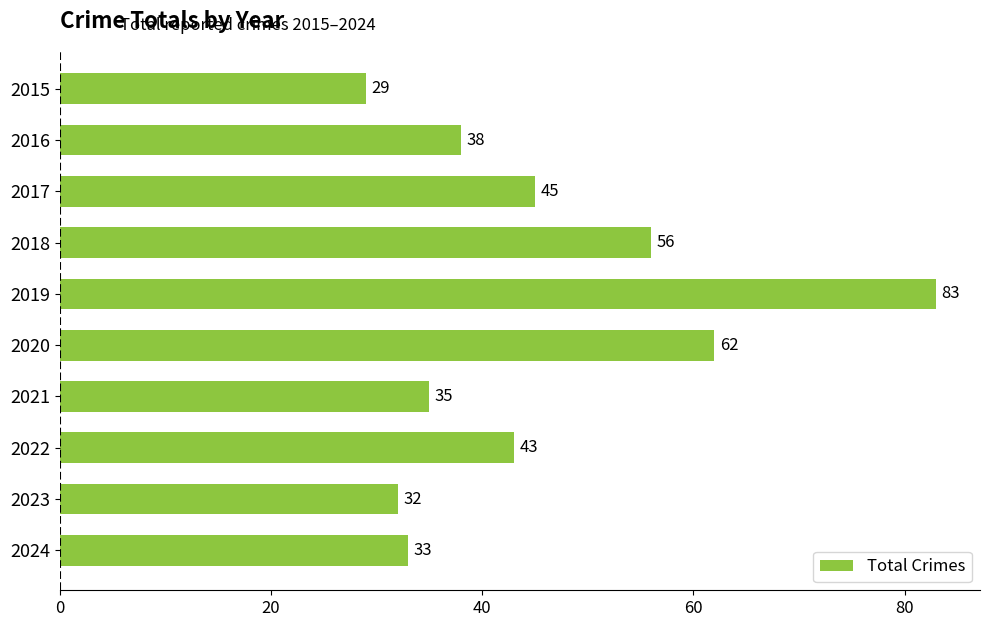

The chart shows a value of 14 at 2024. True or false?

False